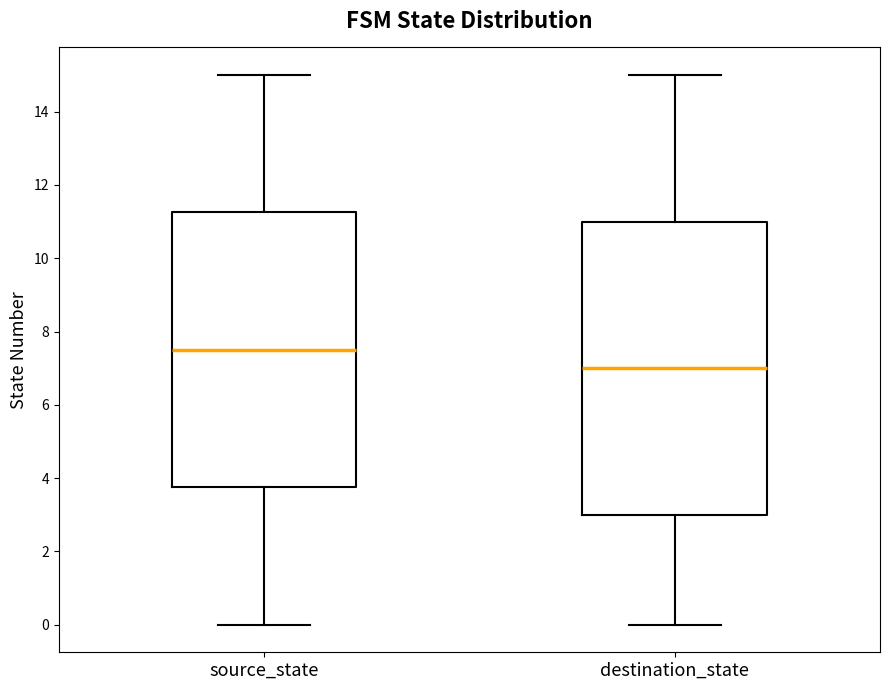

Where does the lower whisker of the box for destination_state end on the y-axis? The values are not printed on the chart, so give them approximately, as read against the axis.

0.0